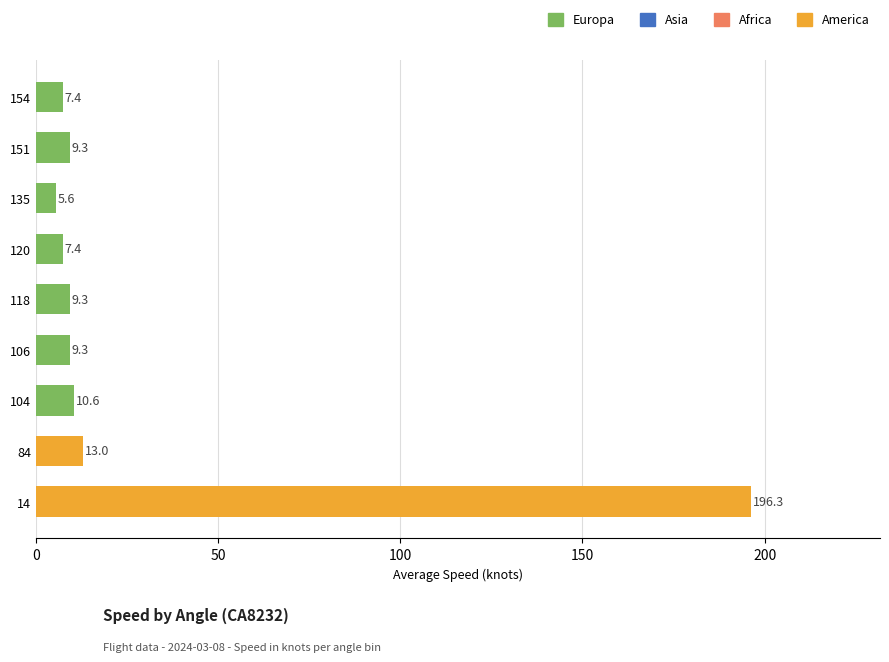

What is the minimum value shown in the chart?

5.6